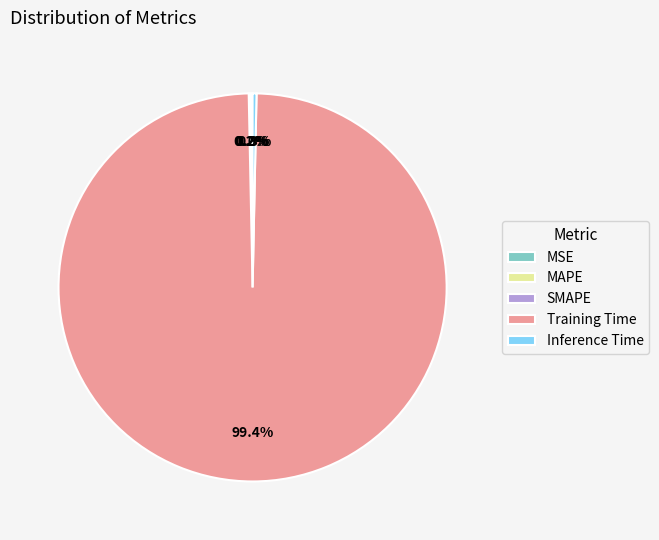

What is the largest slice in the pie chart?

Training Time